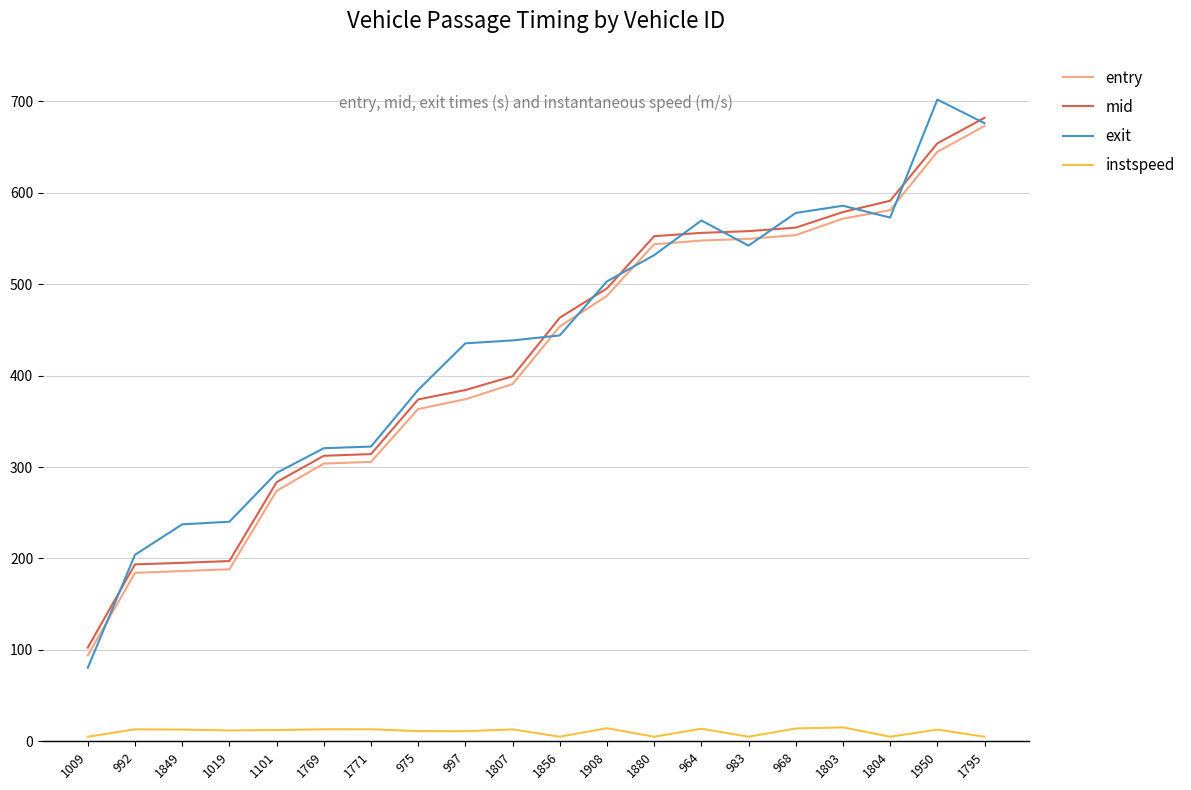

True or false: entry and mid cross at least once.

False